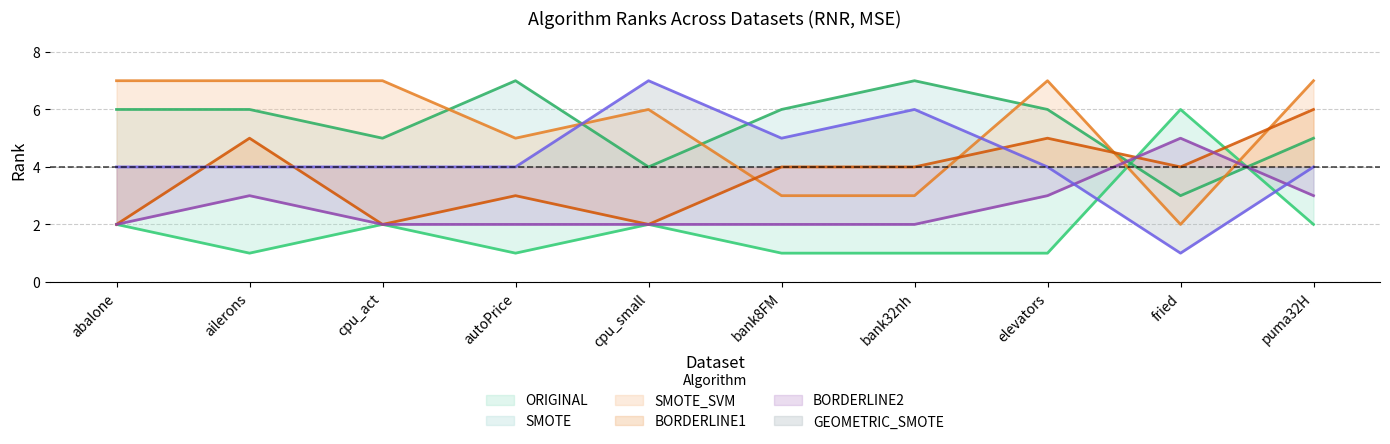

In ORIGINAL, how many points are higher than both neighbors (excluding endpoints)?

3